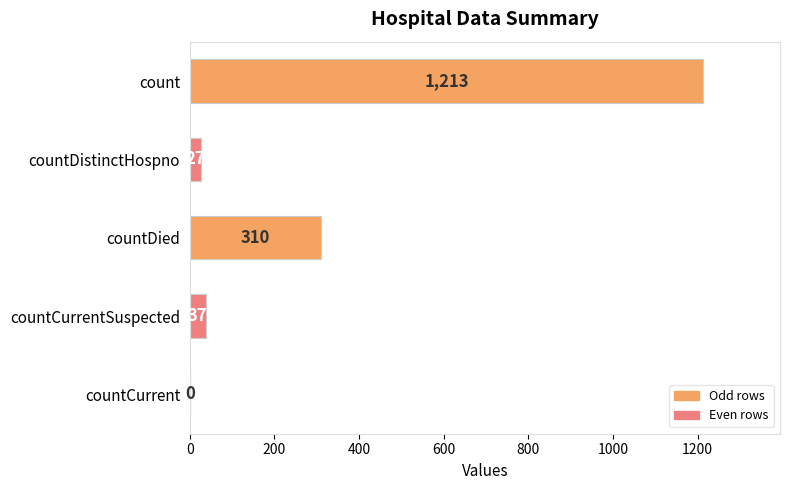

At which category does the chart reach its peak across all series?

count